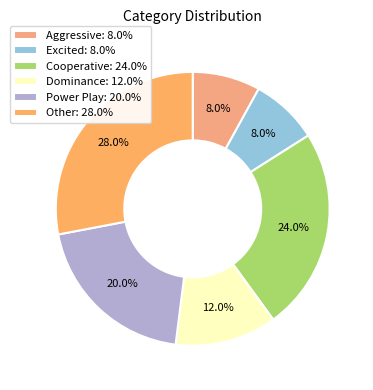

The Excited slice represents 1% of the pie. True or false?

False